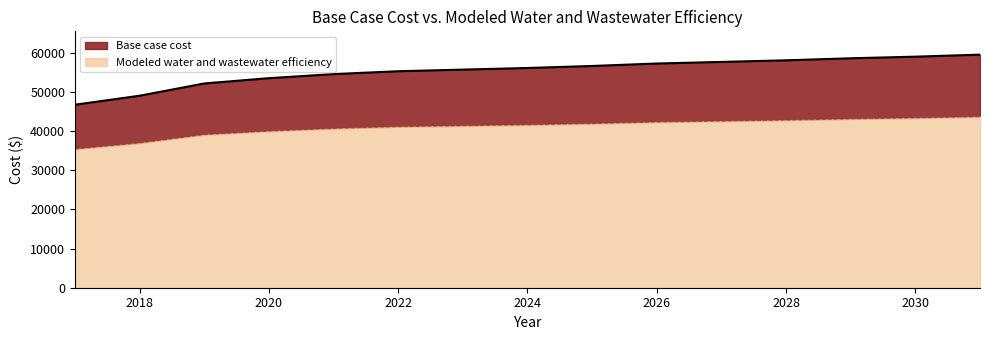

Which series has the largest total across all categories?

Base case cost